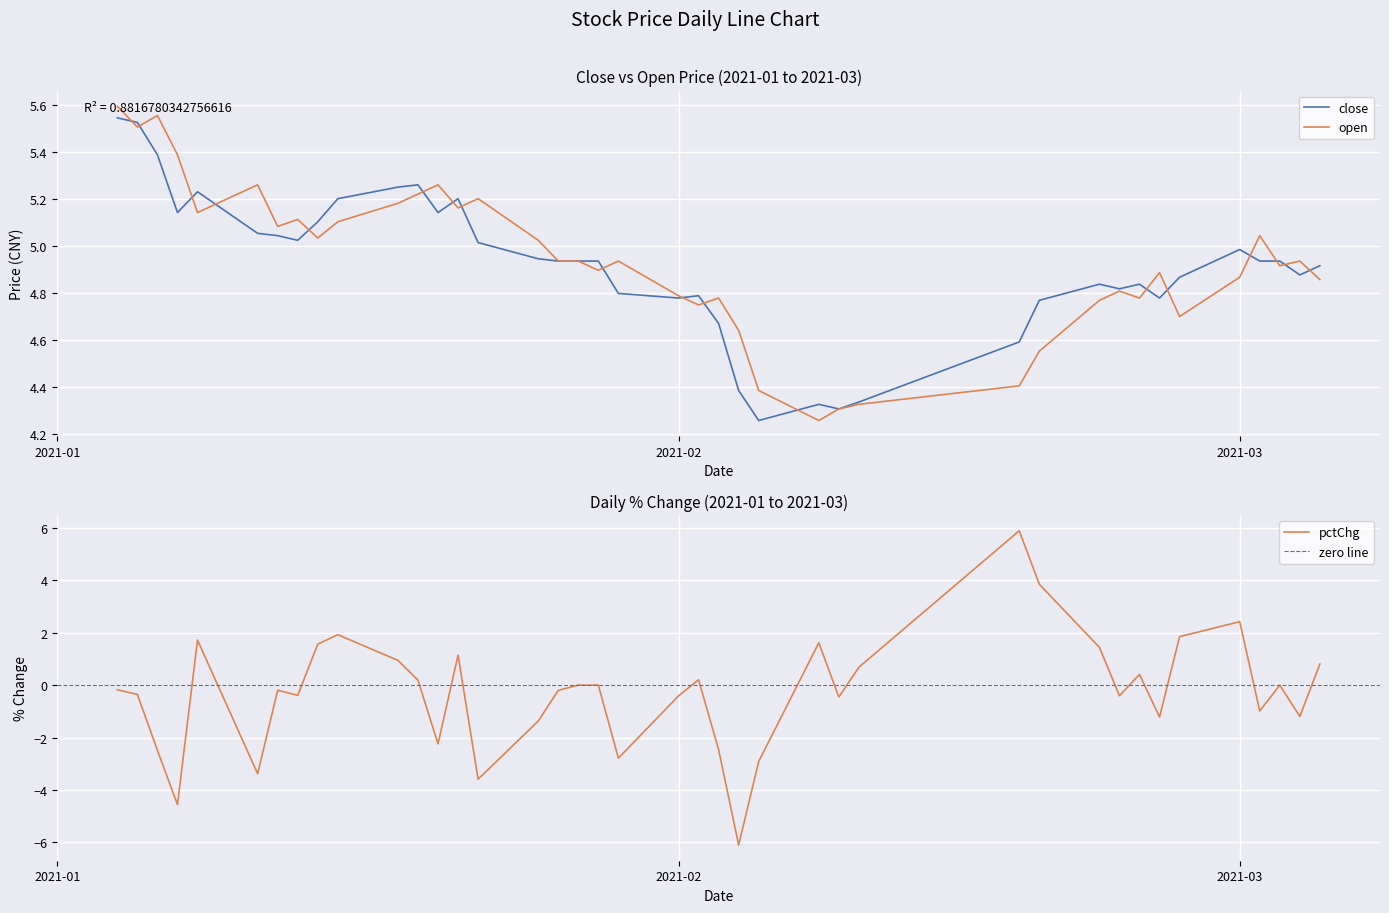

Reading left to right, what are all the values shown in this chart?

close: 5.5	5.5	5.4	5.1	5.2	5.1	5.0	5.0	5.1	5.2	5.2	5.3	5.1	5.2	5.0	4.9	4.9	4.9	4.9	4.8	4.8	4.8	4.7	4.4	4.3	4.3	4.3	4.3	4.6	4.8	4.8	4.8	4.8	4.8	4.9	5.0	4.9	4.9	4.9	4.9
open: 5.6	5.5	5.6	5.4	5.1	5.3	5.1	5.1	5.0	5.1	5.2	5.2	5.3	5.2	5.2	5.0	4.9	4.9	4.9	4.9	4.8	4.7	4.8	4.6	4.4	4.3	4.3	4.3	4.4	4.6	4.8	4.8	4.8	4.9	4.7	4.9	5.0	4.9	4.9	4.9
pctChg: -0.2	-0.4	-2.5	-4.6	1.7	-3.4	-0.2	-0.4	1.6	1.9	0.9	0.2	-2.2	1.1	-3.6	-1.4	-0.2	0.0	0.0	-2.8	-0.4	0.2	-2.5	-6.1	-2.9	1.6	-0.5	0.7	5.9	3.9	1.4	-0.4	0.4	-1.2	1.9	2.4	-1.0	0.0	-1.2	0.8